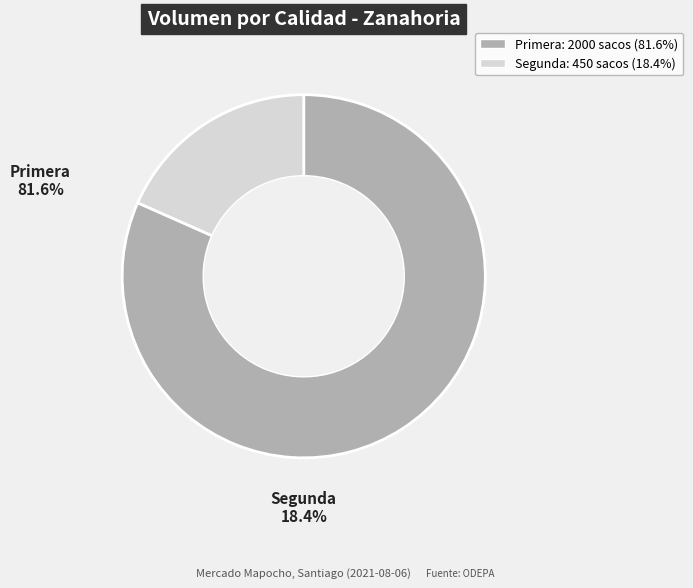

Combined, what portion of the pie is Primera and Segunda?

100.0%